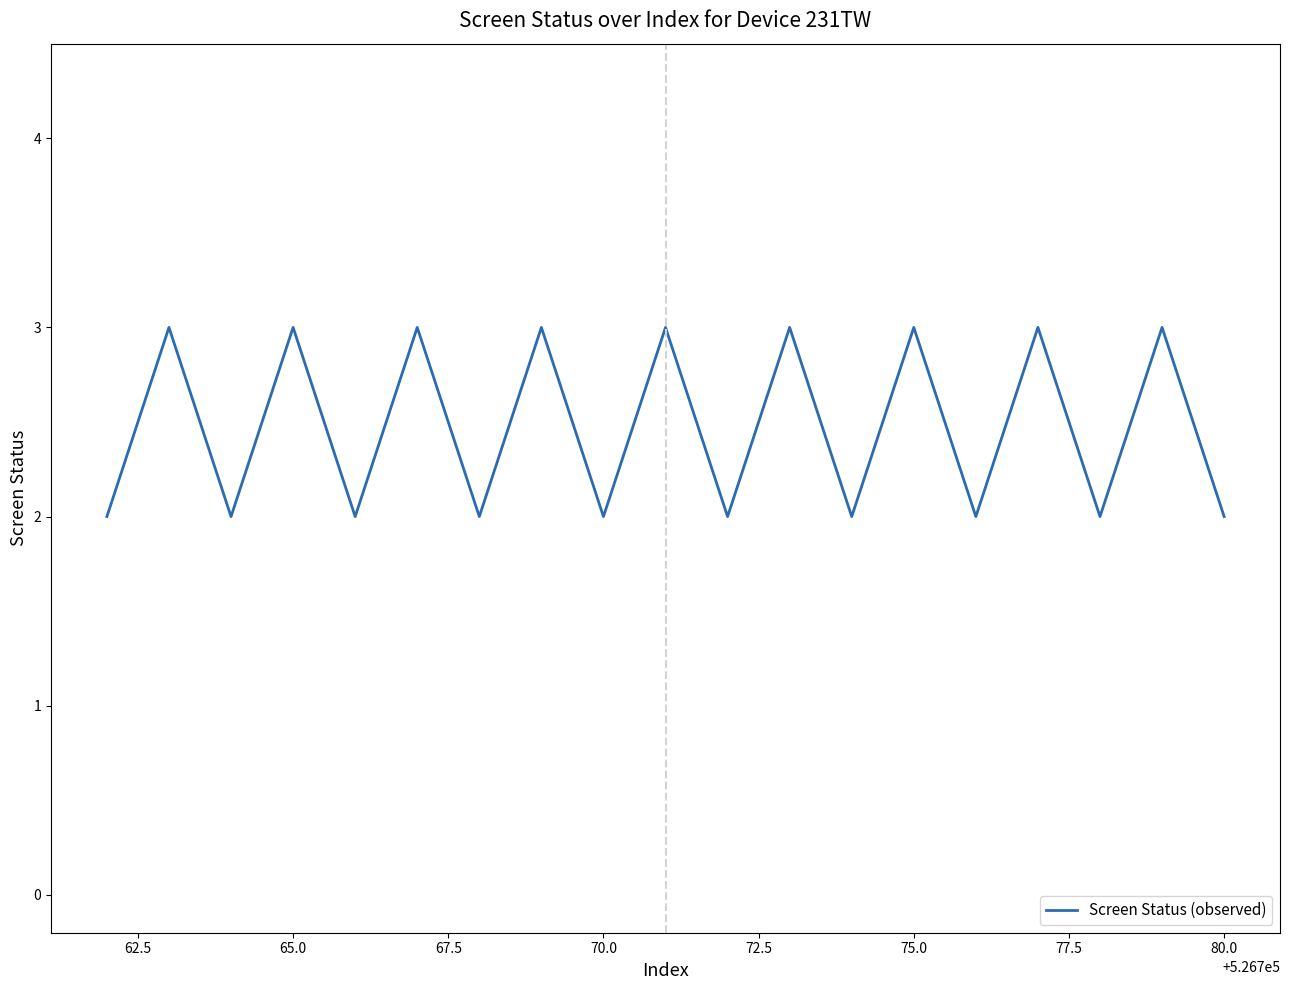

What is the greatest value displayed?

3